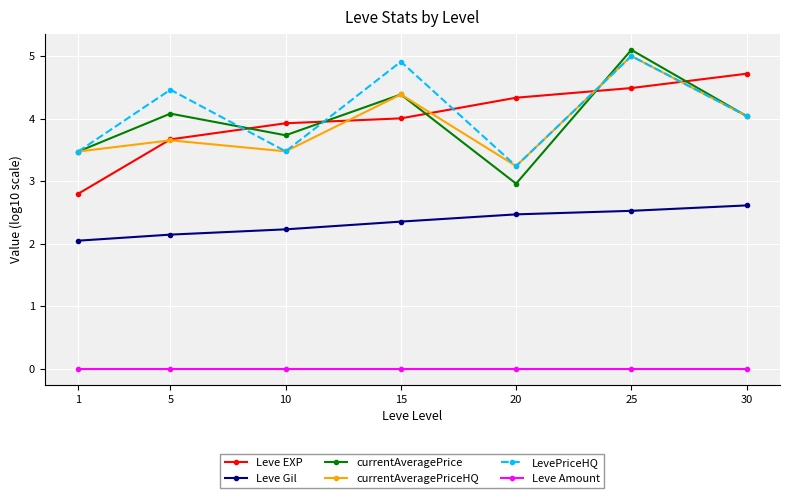

What is the value of the Leve EXP point at the 3rd from the left?

3.9